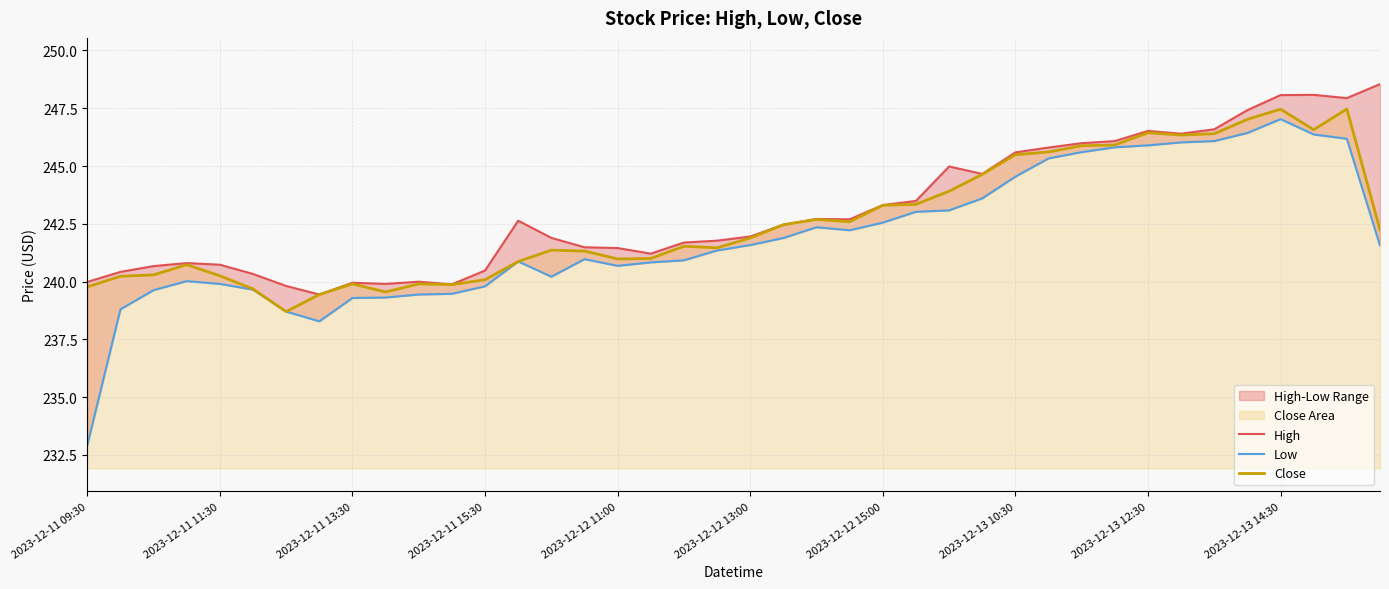

What is the difference between the maximum and second lowest values in the High series?

8.7